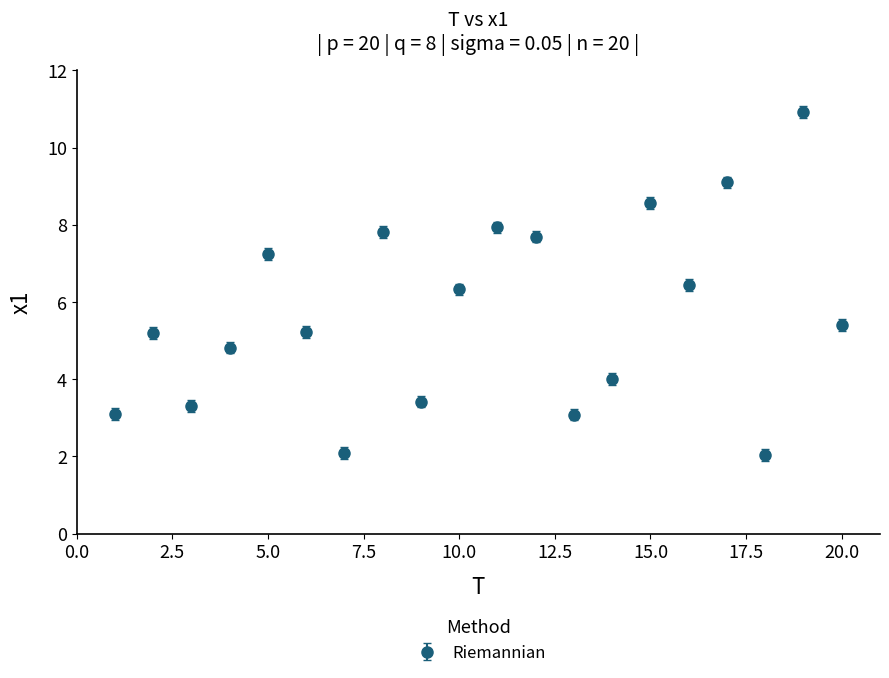

How many points are lower than both their immediate neighbors (excluding endpoints)?

6